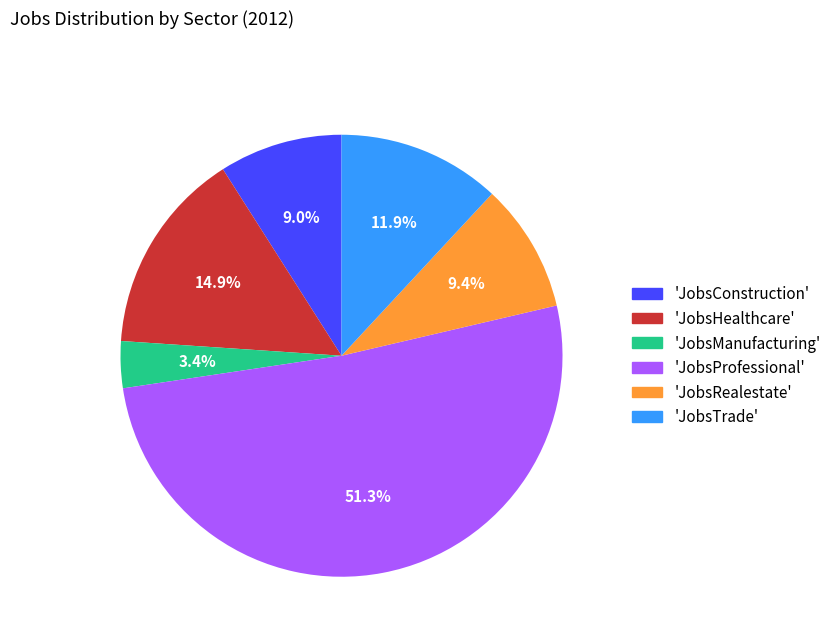

What is the majority slice?

'JobsProfessional'